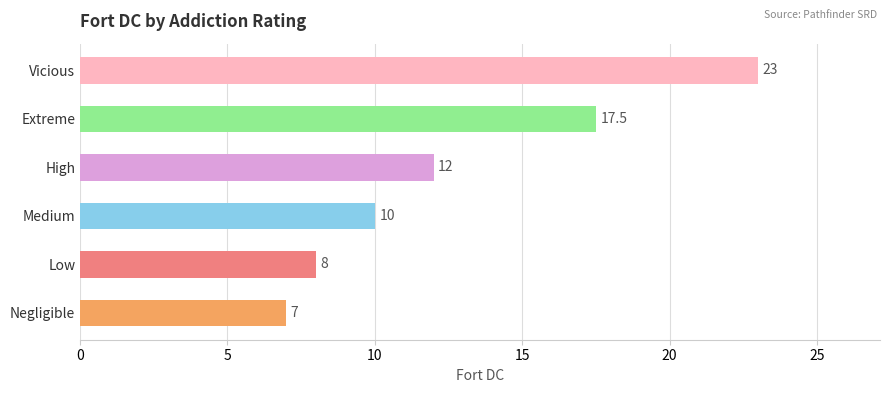

Does the chart contain stacked bars?

No